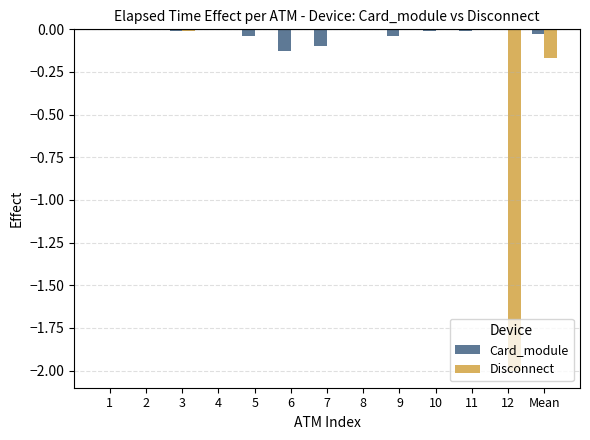

What is the sum of all Card_module values?

-0.3